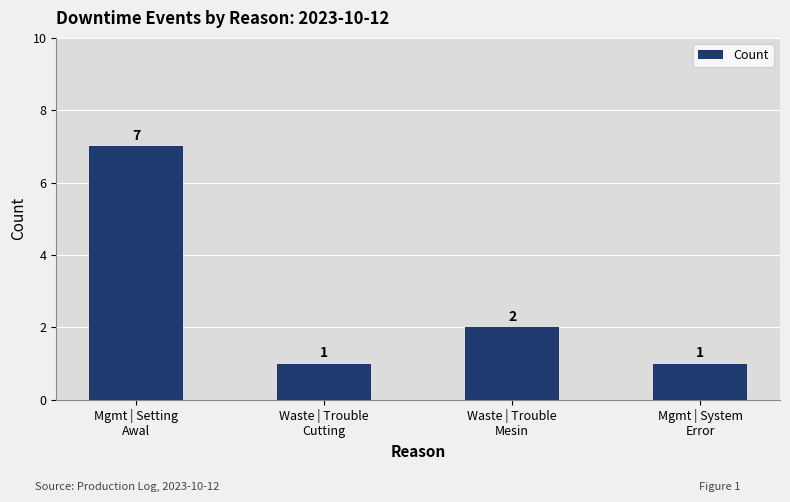

What is the label of the 4th bar from the right?

Mgmt | Setting
Awal